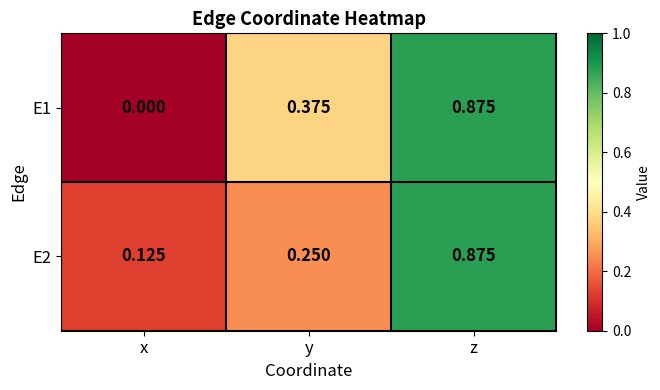

What is the total value across all series at z?

1.8